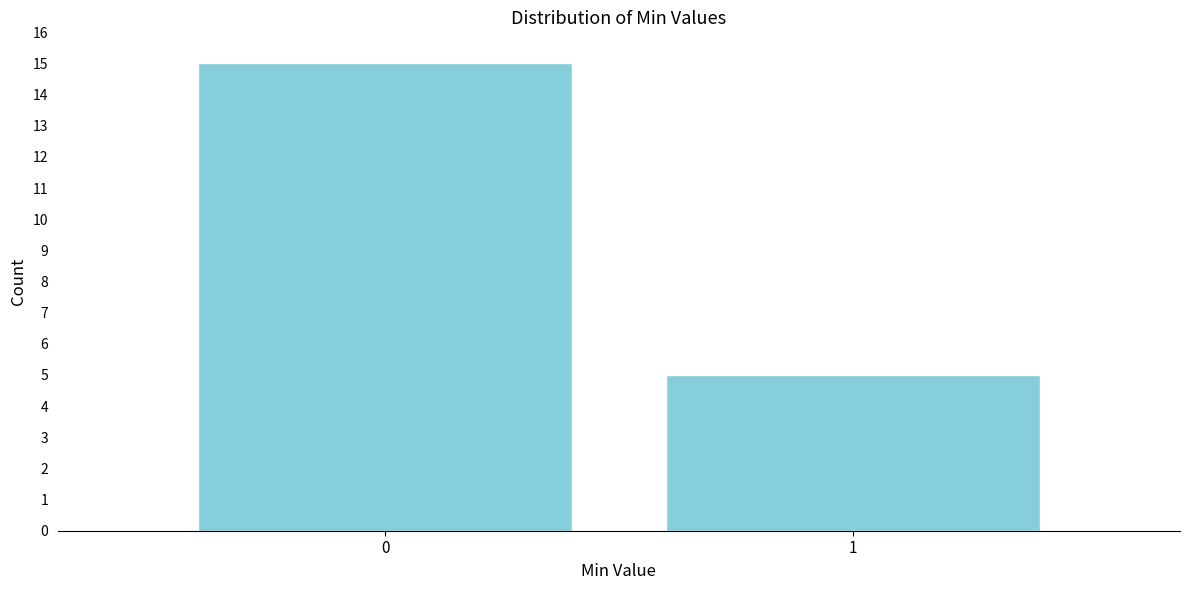

Reading left to right, extract all data points from this chart.

0=15	1=5